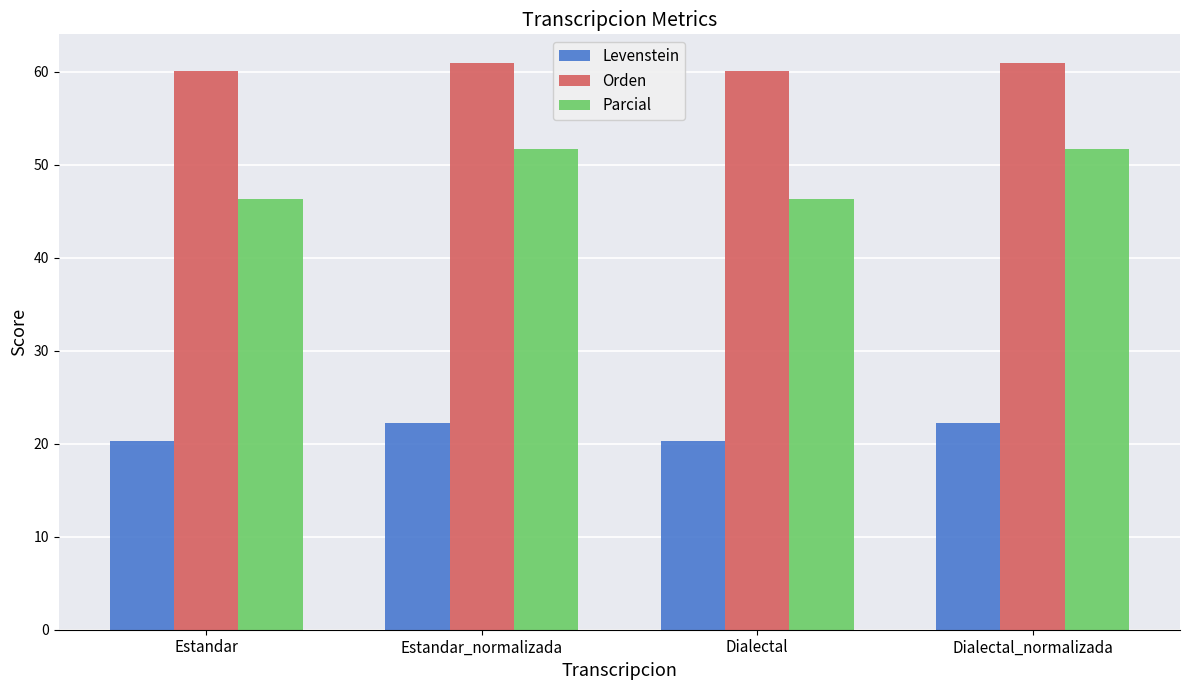

Which series has the largest range (max minus min)?

Parcial